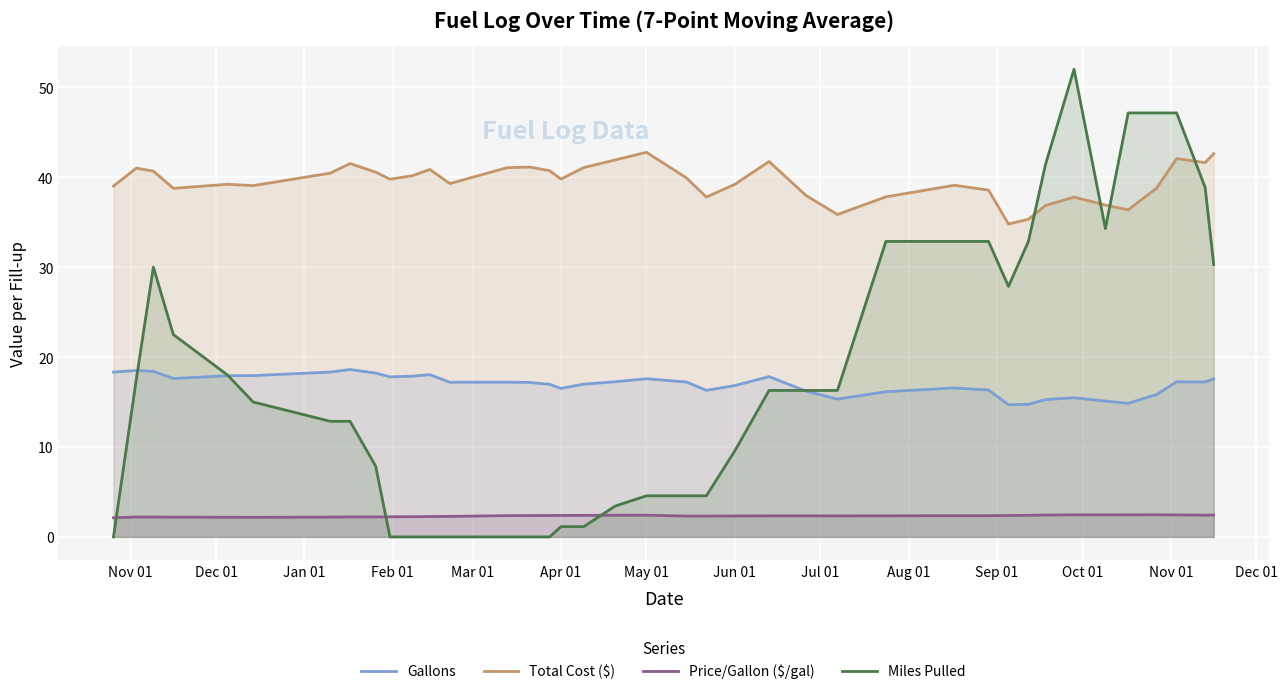

Which series has the largest total across all categories?

Total Cost ($)